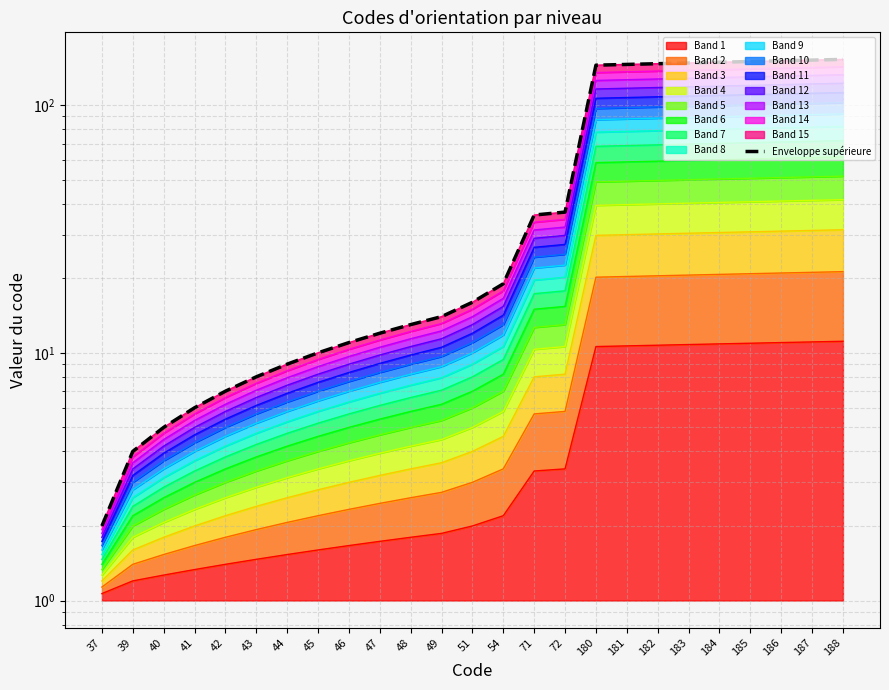

True or false: there are more than 2 points higher than both neighbors.

False